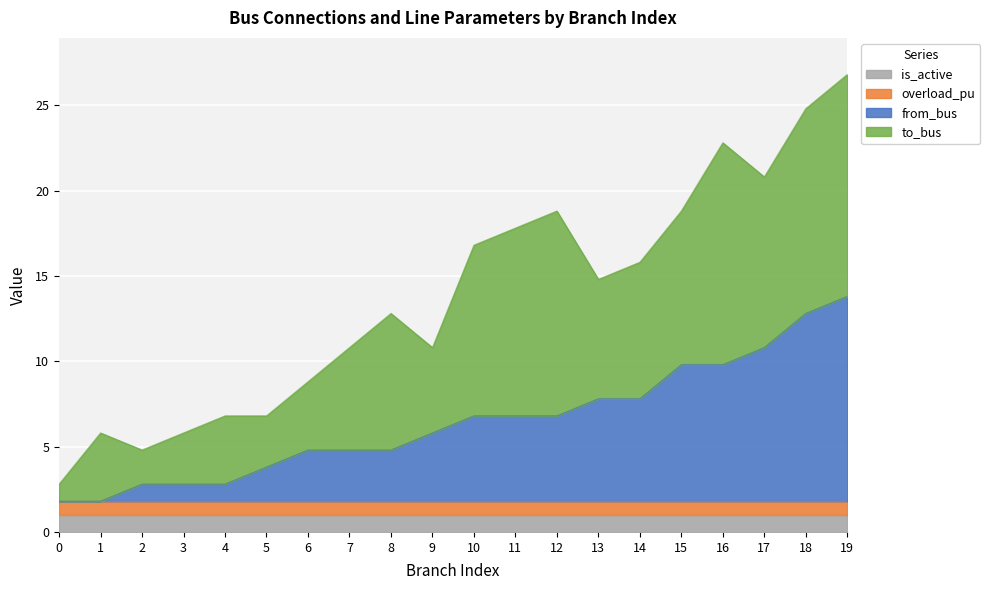

Reading right to left, what are all the values shown in this chart?

from_bus: 19=12.0	18=11.0	17=9.0	16=8.0	15=8.0	14=6.0	13=6.0	12=5.0	11=5.0	10=5.0	9=4.0	8=3.0	7=3.0	6=3.0	5=2.0	4=1.0	3=1.0	2=1.0	1=0.0	0=0.0
to_bus: 19=13.0	18=12.0	17=10.0	16=13.0	15=9.0	14=8.0	13=7.0	12=12.0	11=11.0	10=10.0	9=5.0	8=8.0	7=6.0	6=4.0	5=3.0	4=4.0	3=3.0	2=2.0	1=4.0	0=1.0
overload_pu: 19=0.8	18=0.8	17=0.8	16=0.8	15=0.8	14=0.8	13=0.8	12=0.8	11=0.8	10=0.8	9=0.8	8=0.8	7=0.8	6=0.8	5=0.8	4=0.8	3=0.8	2=0.8	1=0.8	0=0.8
is_active: 19=1.0	18=1.0	17=1.0	16=1.0	15=1.0	14=1.0	13=1.0	12=1.0	11=1.0	10=1.0	9=1.0	8=1.0	7=1.0	6=1.0	5=1.0	4=1.0	3=1.0	2=1.0	1=1.0	0=1.0